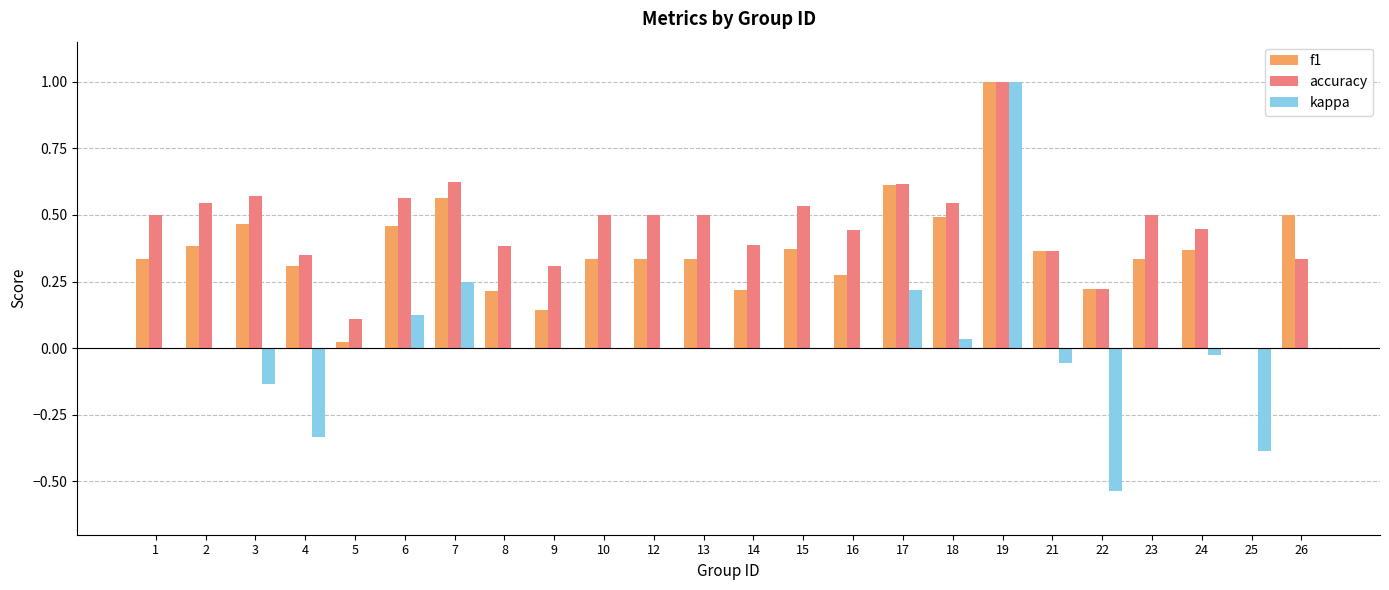

What is the maximum value for accuracy?

1.0